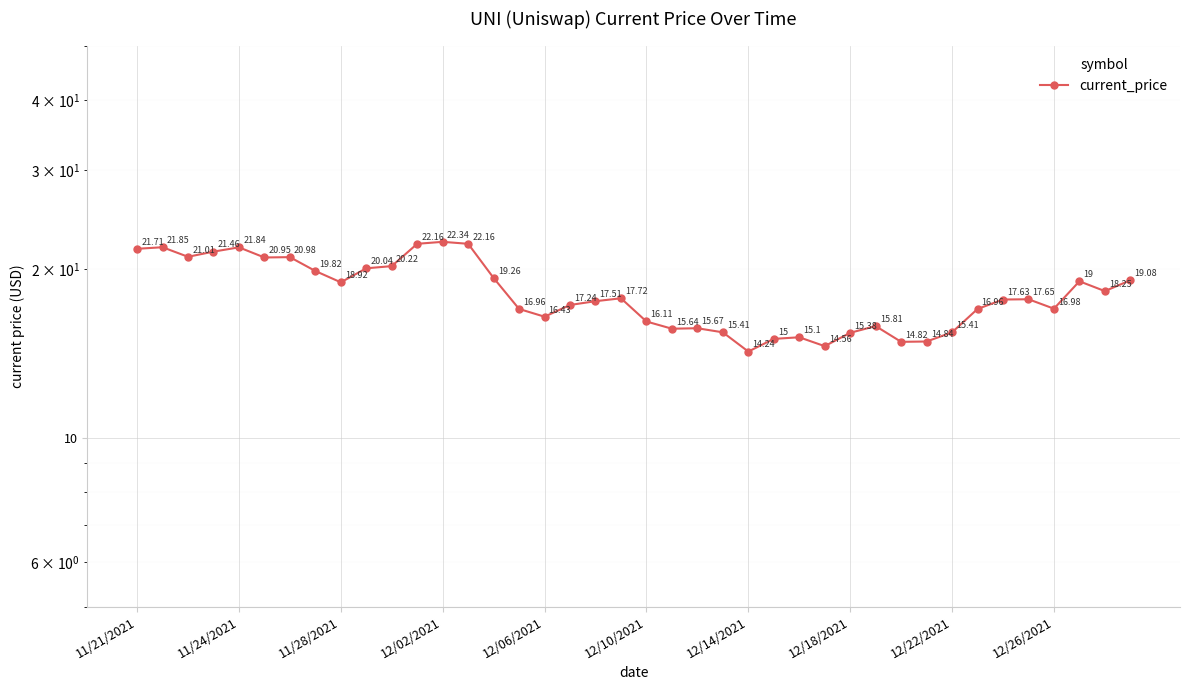

The chart shows a value of 22.2 at 11. True or false?

True